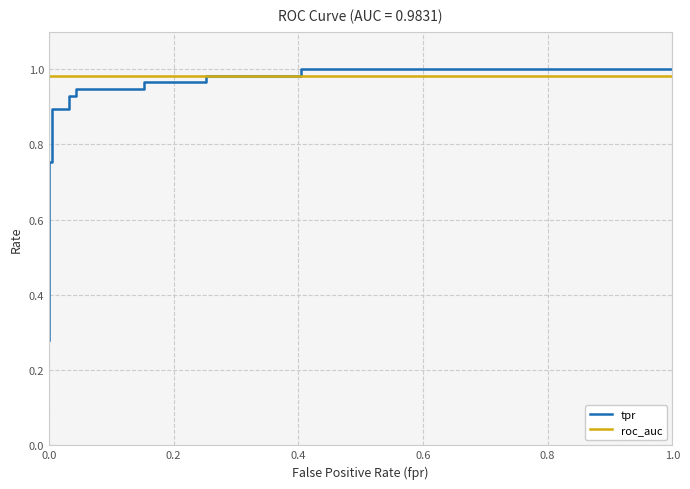

What is the value of the tpr point at the 11th from the left?

1.0